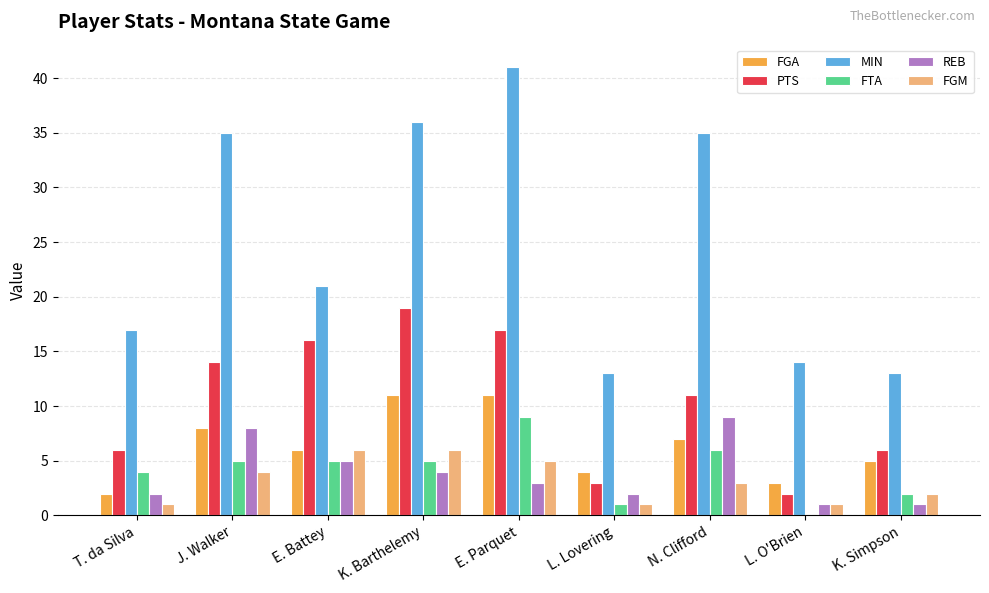

True or false: FGM has a value of 1 at N. Clifford.

False